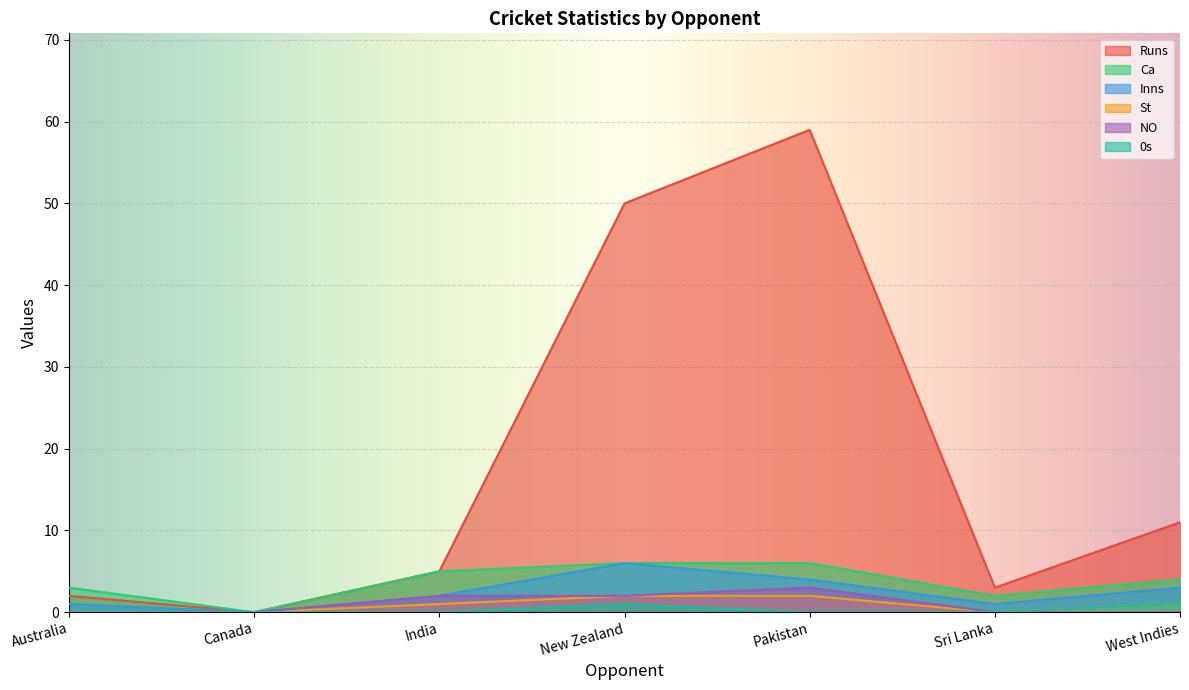

At how many categories does at least one series exceed 29?

2